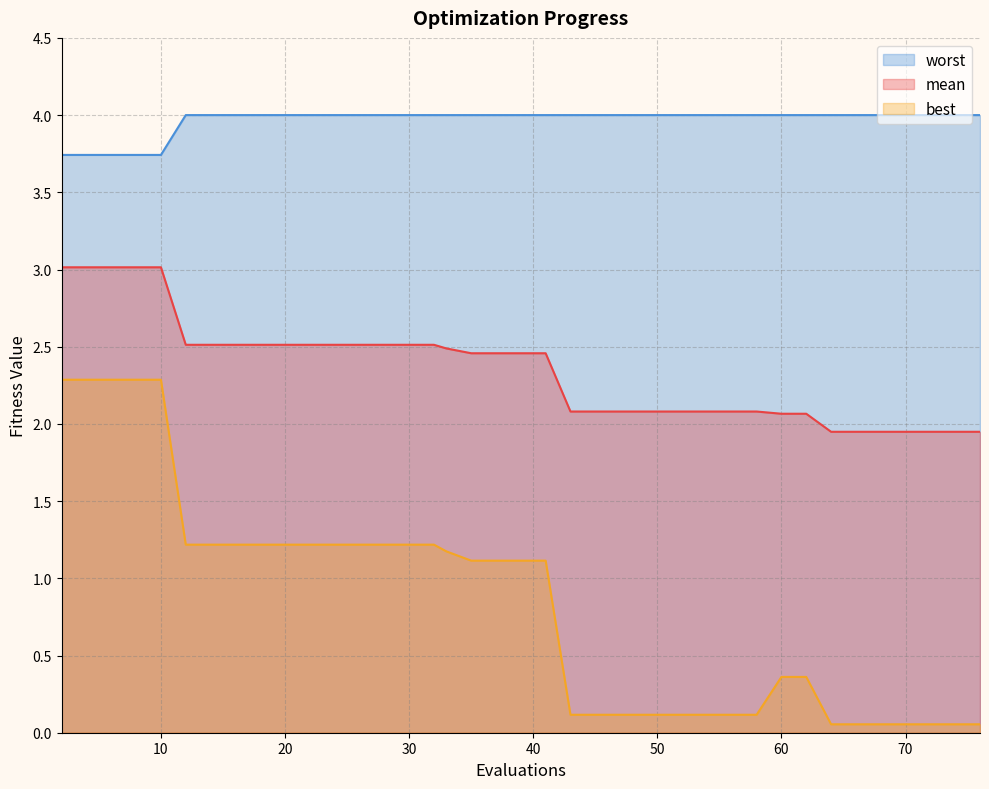

Rank the series by their average value, from highest to lowest.

worst, mean, best